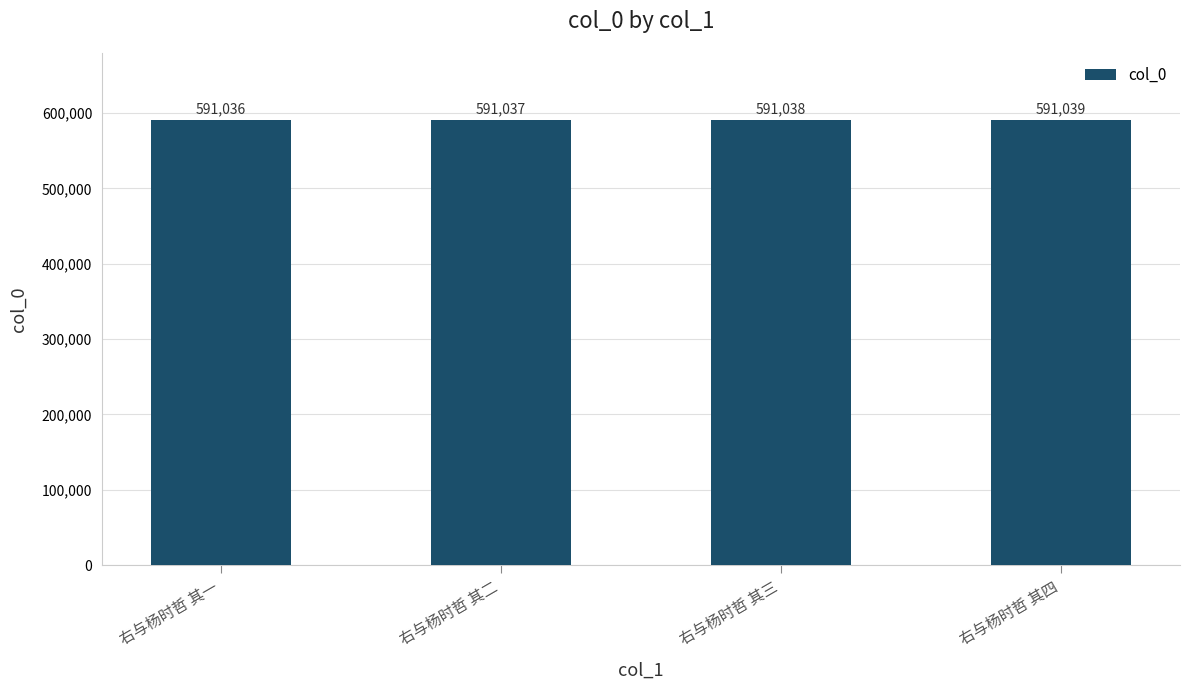

Reading left to right, what are all the values shown in this chart?

591036	591037	591038	591039